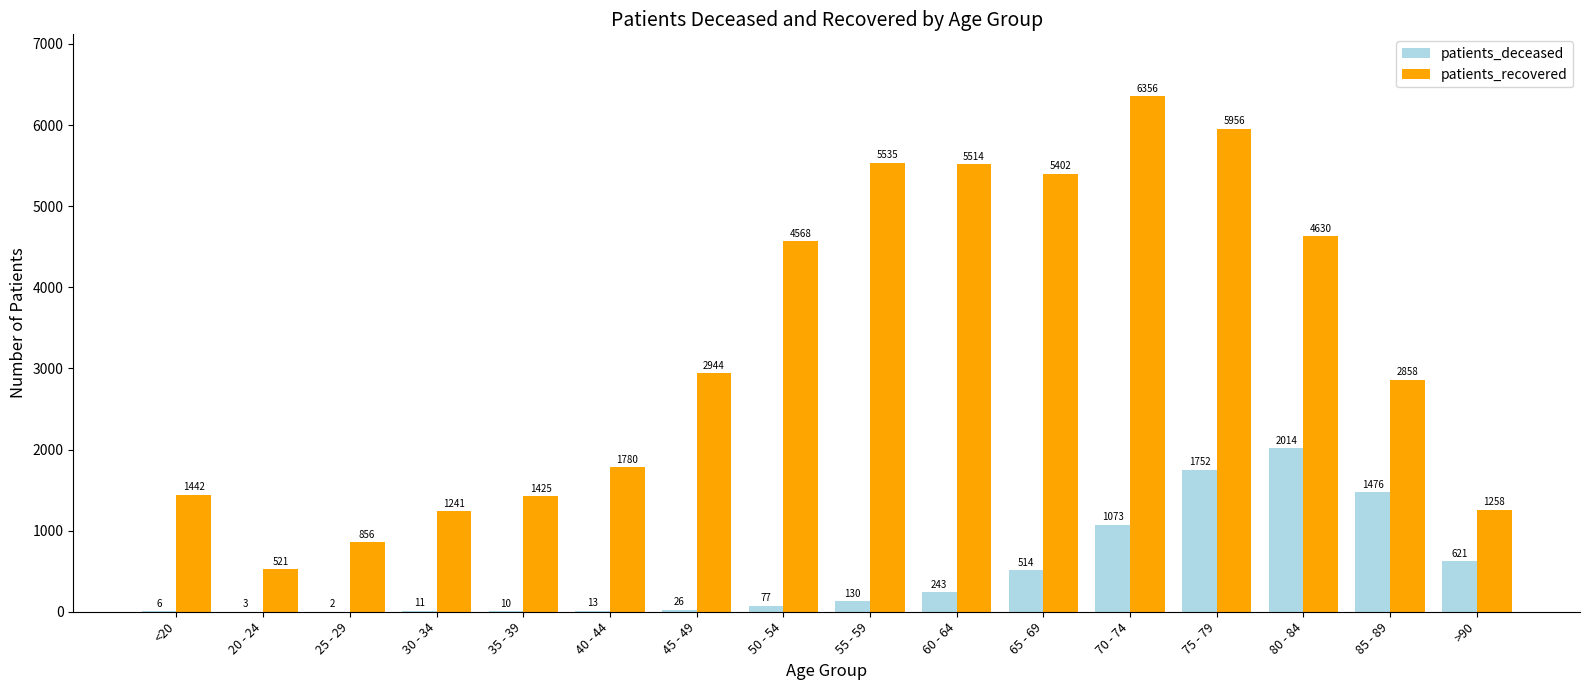

Is the value of patients_recovered at 55 - 59 greater than the value of patients_deceased at 40 - 44?

Yes